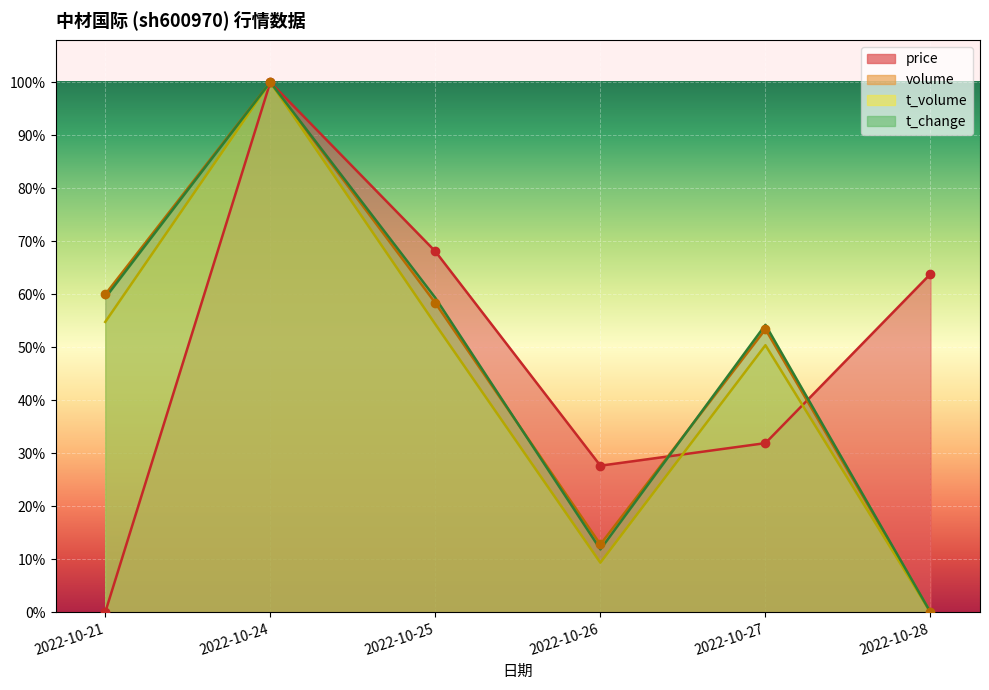

Reading right to left, transcribe all the data shown in this chart.

price: 2022-10-28=0.6	2022-10-27=0.3	2022-10-26=0.3	2022-10-25=0.7	2022-10-24=1.0	2022-10-21=0.0
volume: 2022-10-28=0.0	2022-10-27=0.5	2022-10-26=0.1	2022-10-25=0.6	2022-10-24=1.0	2022-10-21=0.6
t_volume: 2022-10-28=0.0	2022-10-27=0.5	2022-10-26=0.1	2022-10-25=0.5	2022-10-24=1.0	2022-10-21=0.5
t_change: 2022-10-28=0.0	2022-10-27=0.5	2022-10-26=0.1	2022-10-25=0.6	2022-10-24=1.0	2022-10-21=0.6